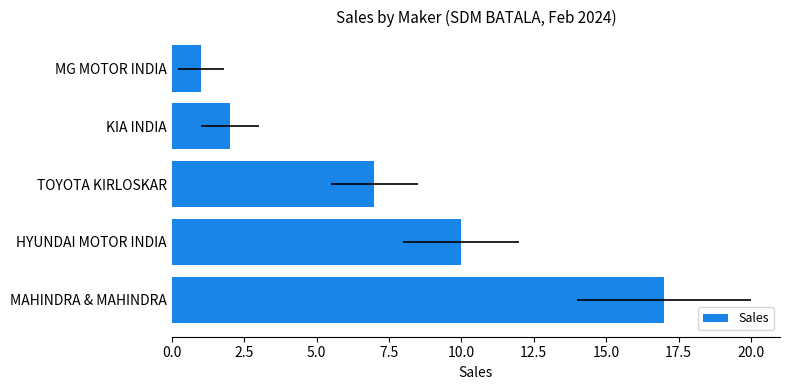

Reading right to left, what are all the values shown in this chart?

1	2	7	10	17